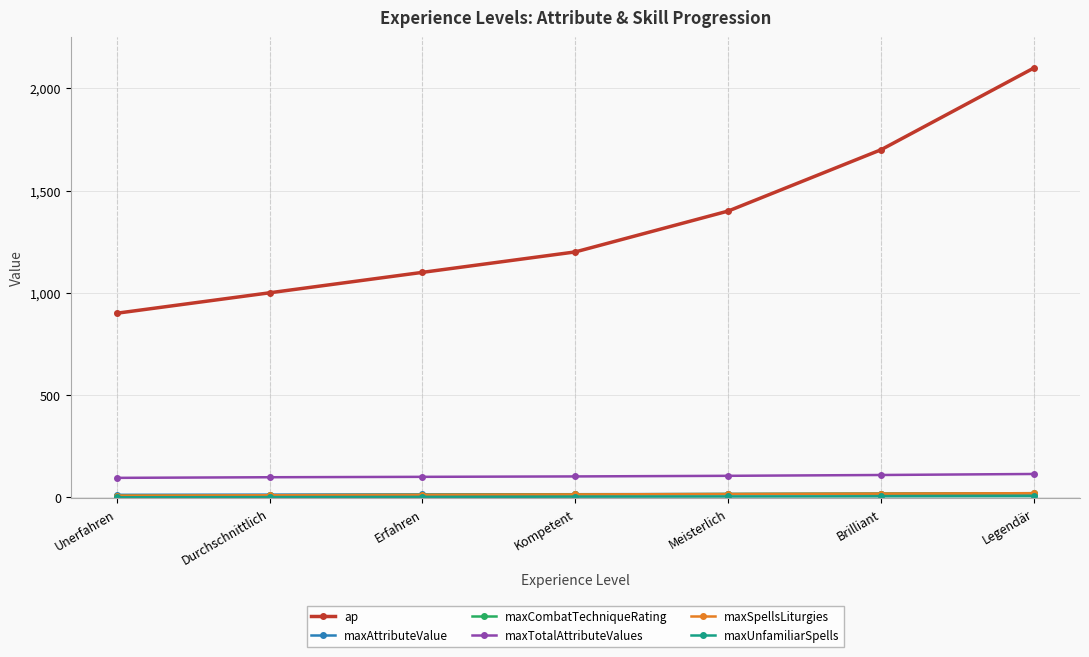

Does the chart have visible grid lines?

Yes